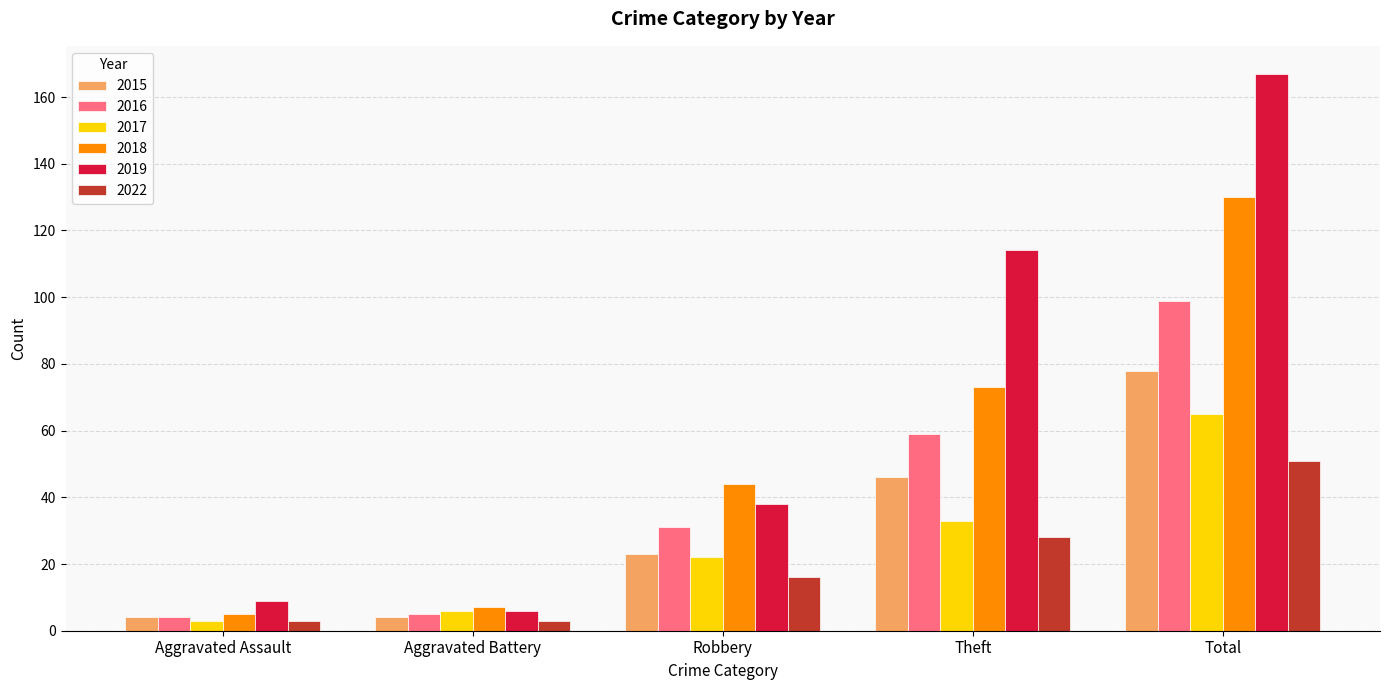

How many data points does each series have?

5